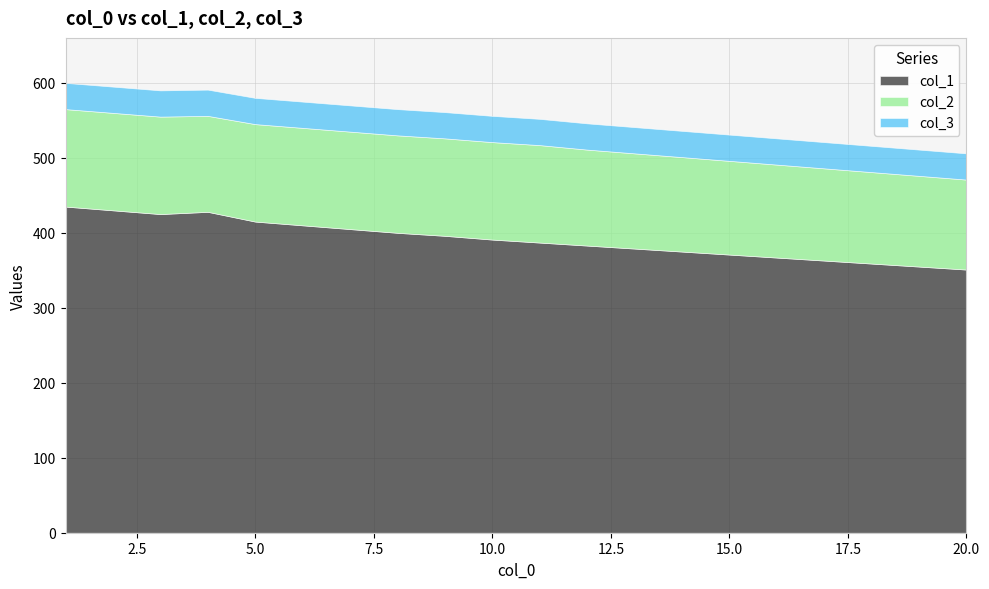

True or false: col_2 has more than 1 interior local peaks.

False